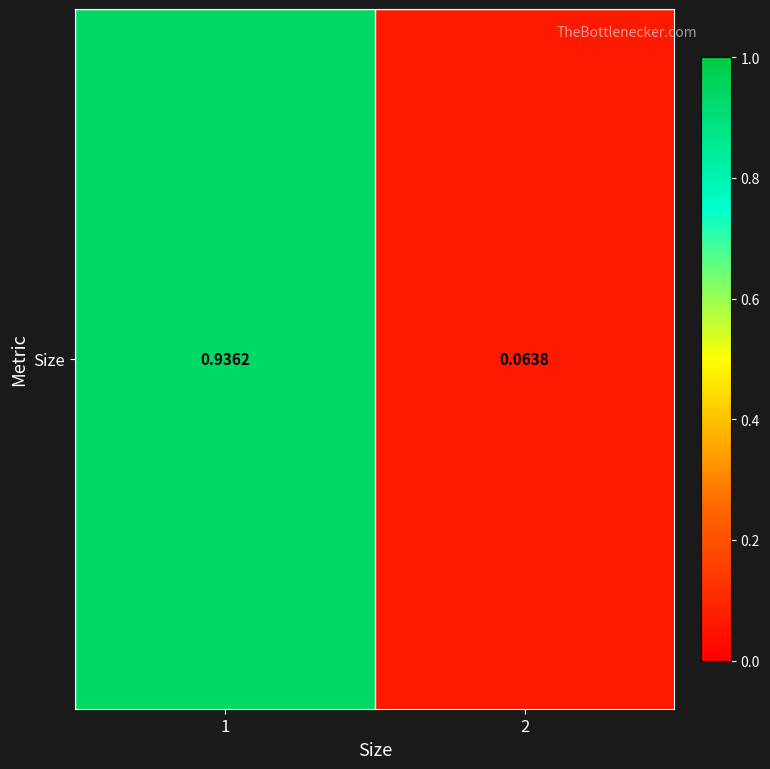

List the labels in order of value, largest first.

1, 2